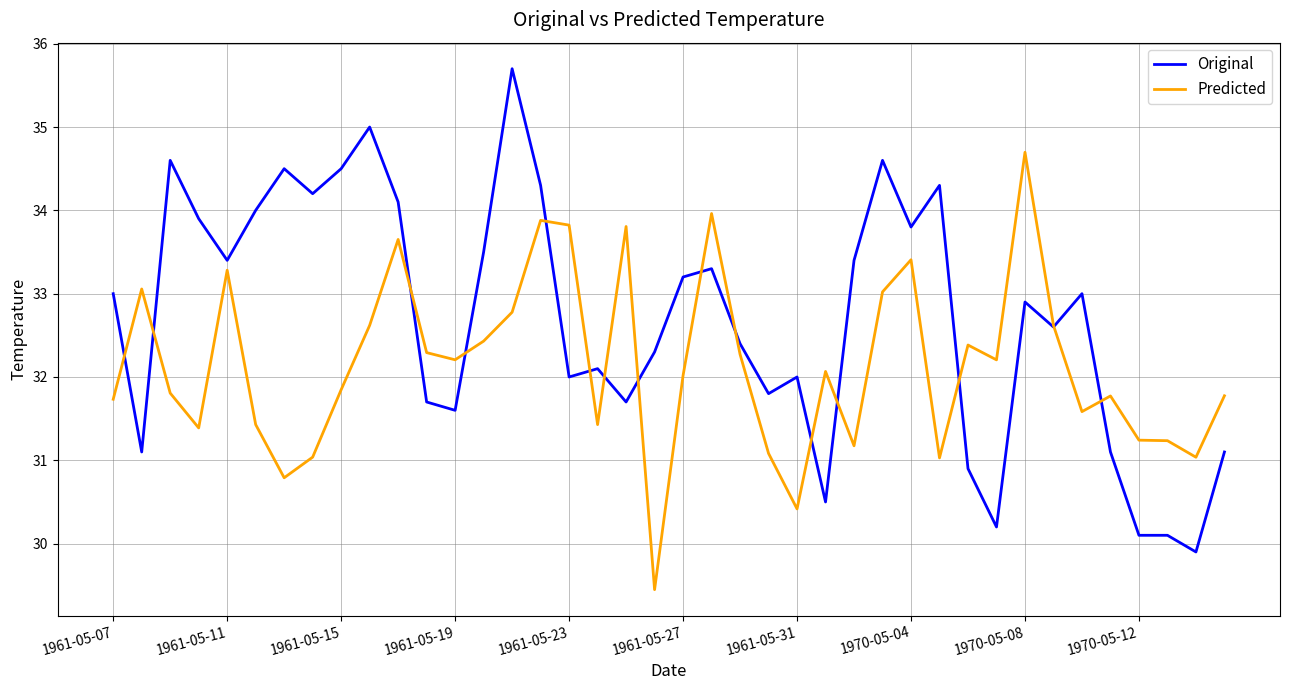

Which series has the largest range (max minus min)?

Original